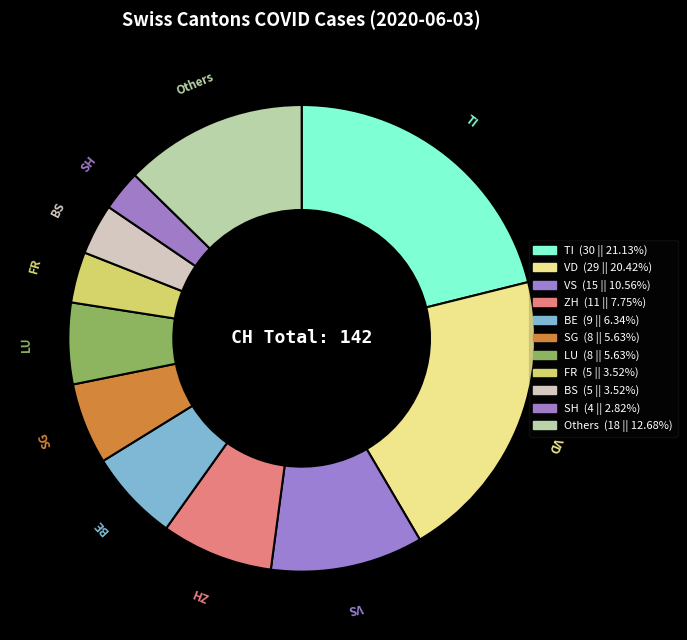

Do SH and Others together represent more than half of the pie?

No